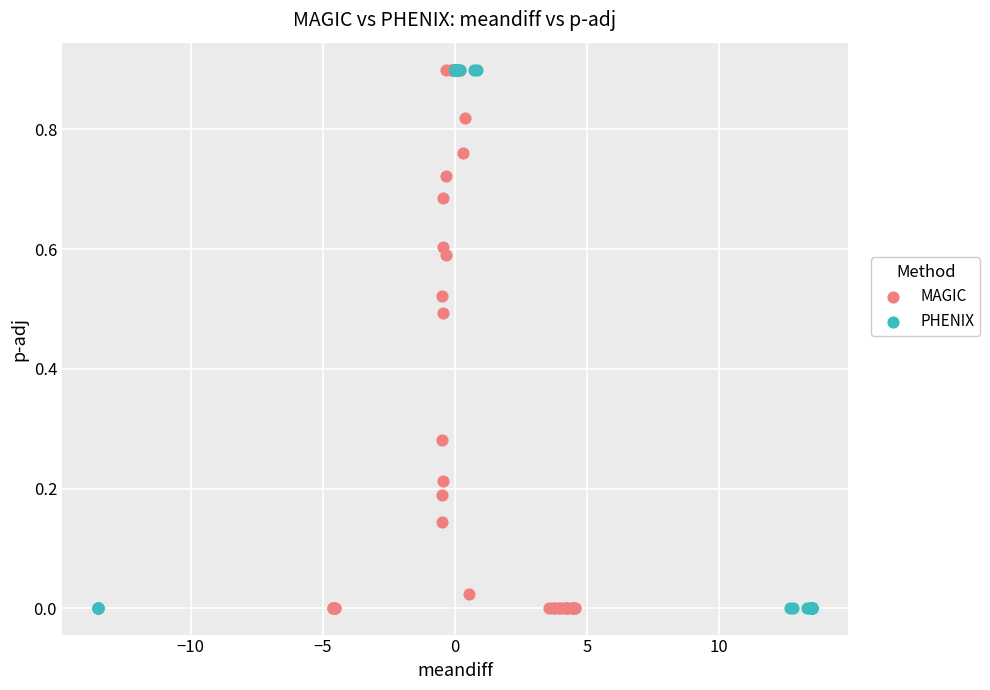

What are all the series names shown in the legend?

MAGIC, PHENIX